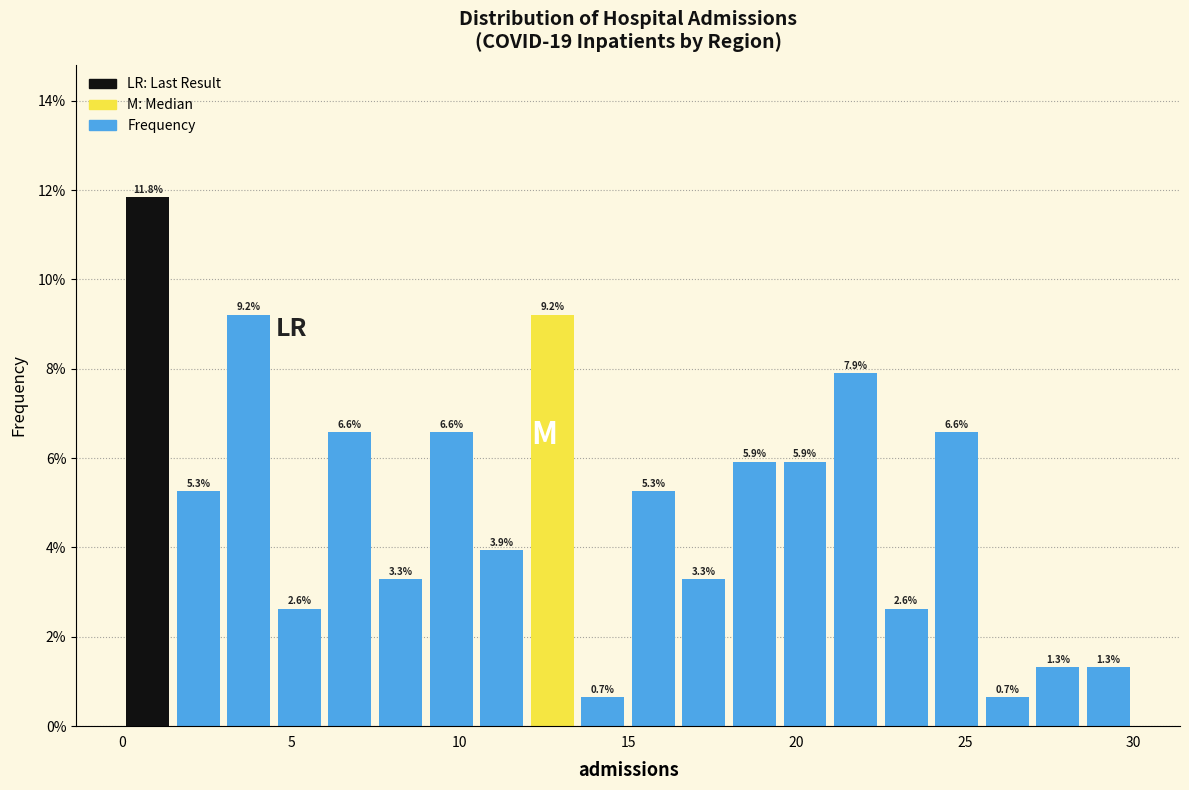

Read against the x-axis, roughly where is the centre of the tallest bar?

1.0